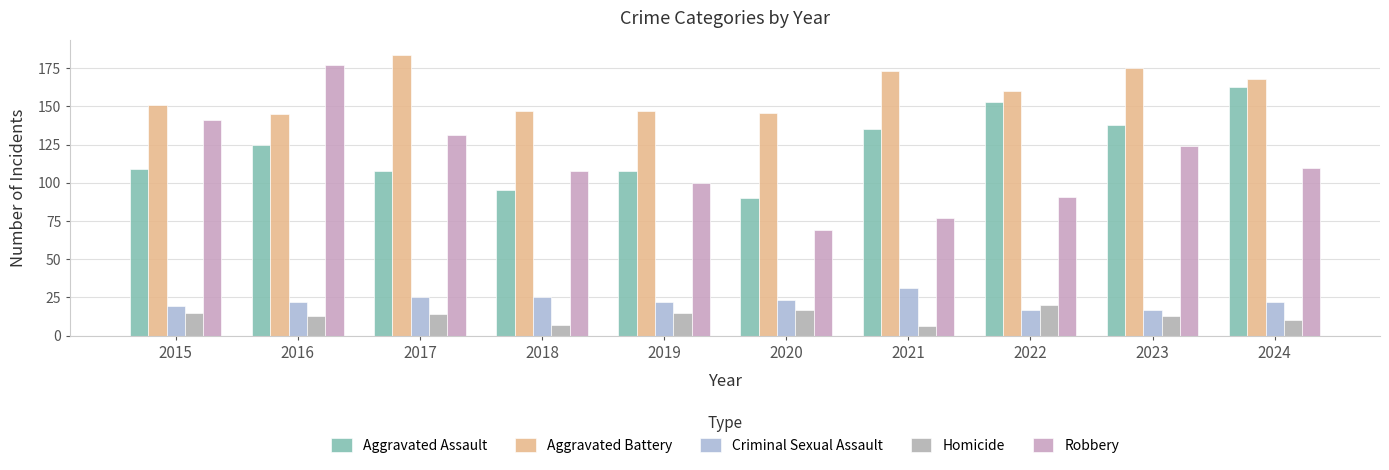

Where is Aggravated Assault nearest to the value 126?

2016